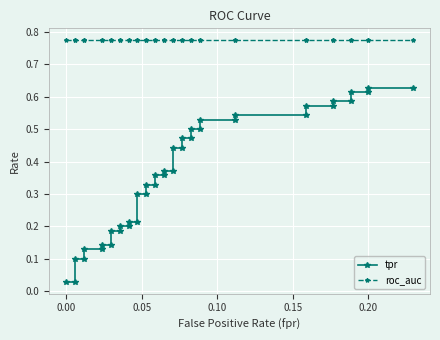

True or false: roc_auc and tpr cross at least once.

False